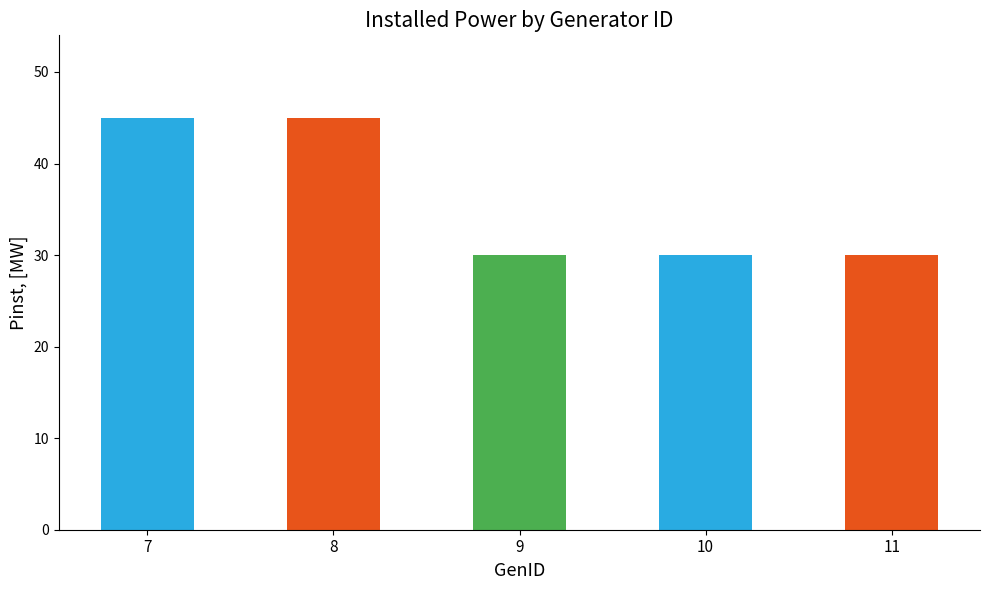

How many bars are there in total?

5